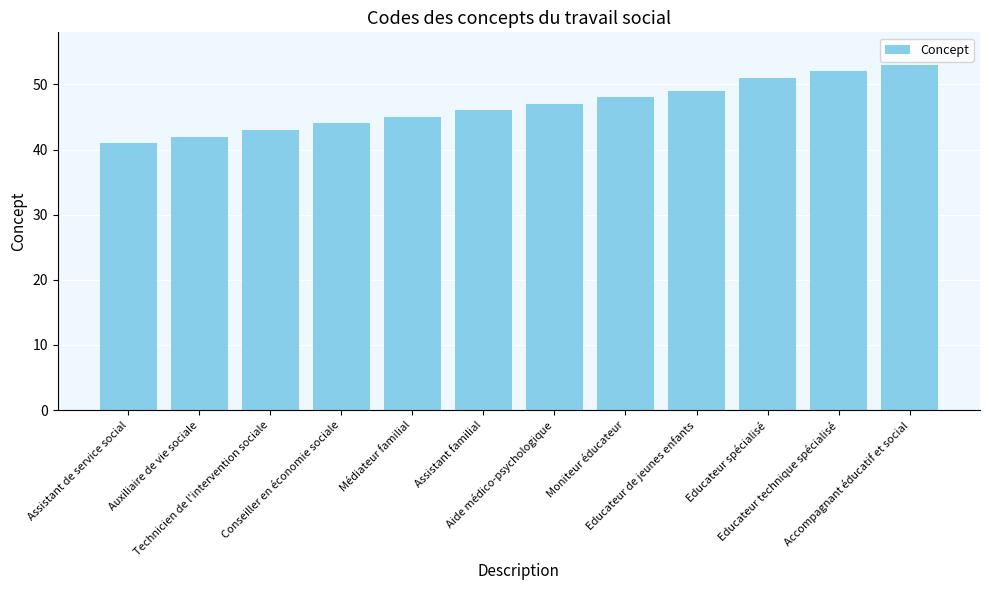

Which label corresponds to the smallest value in the chart?

Assistant de service social